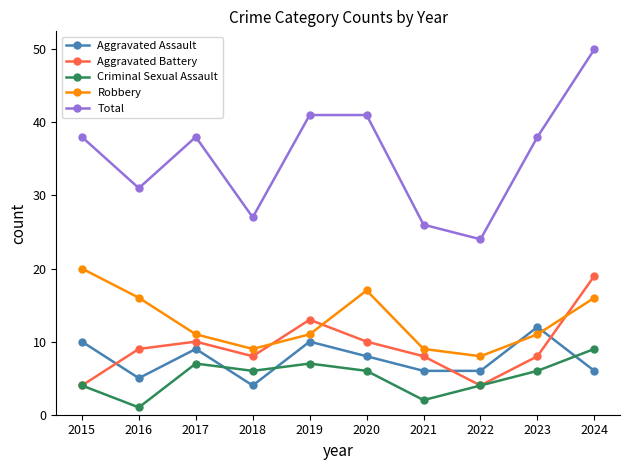

What is the total value across all series at 2021?

51